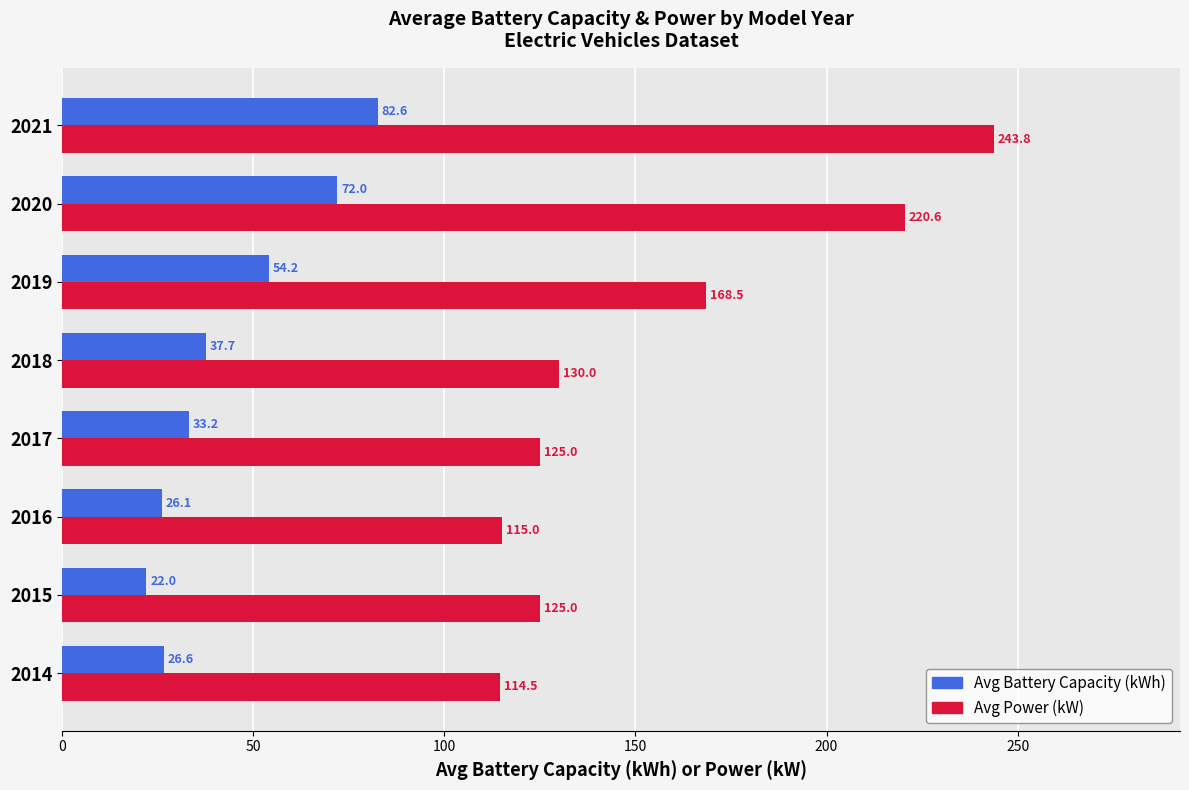

At how many categories does at least one series exceed 55?

8